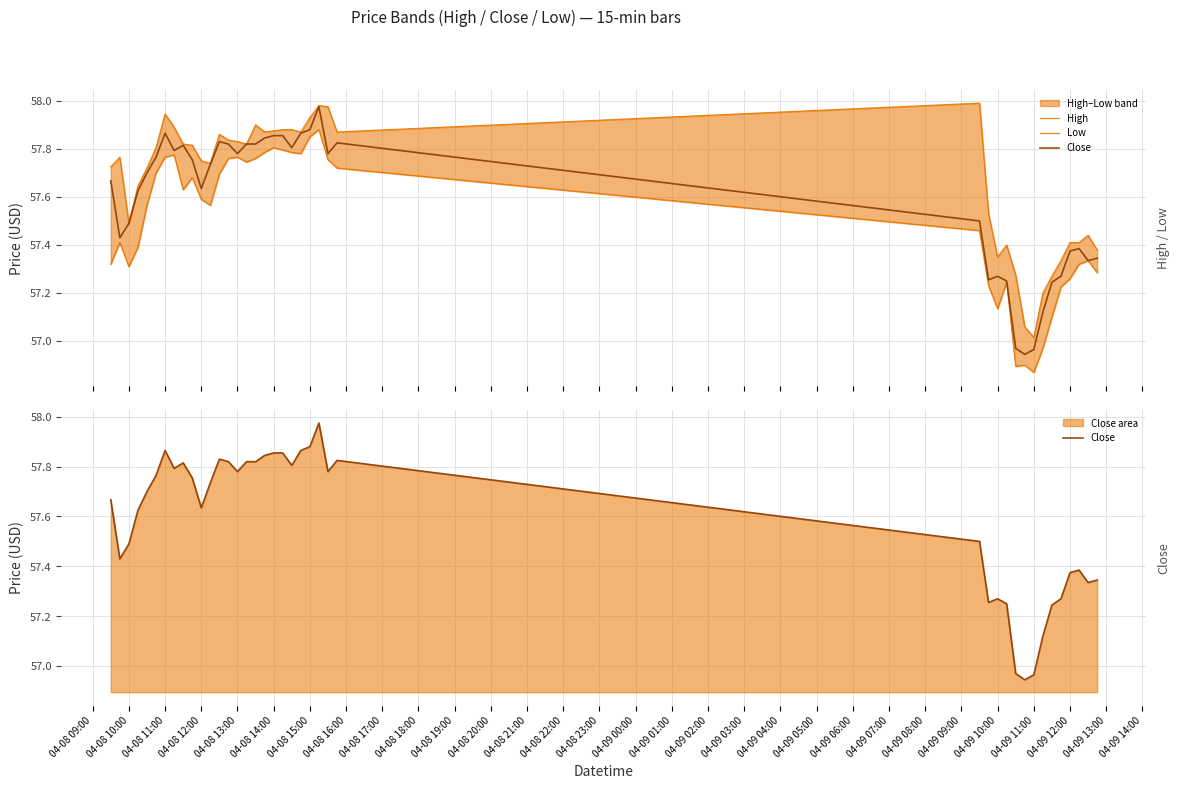

True or false: High and Low intersect in this chart.

False